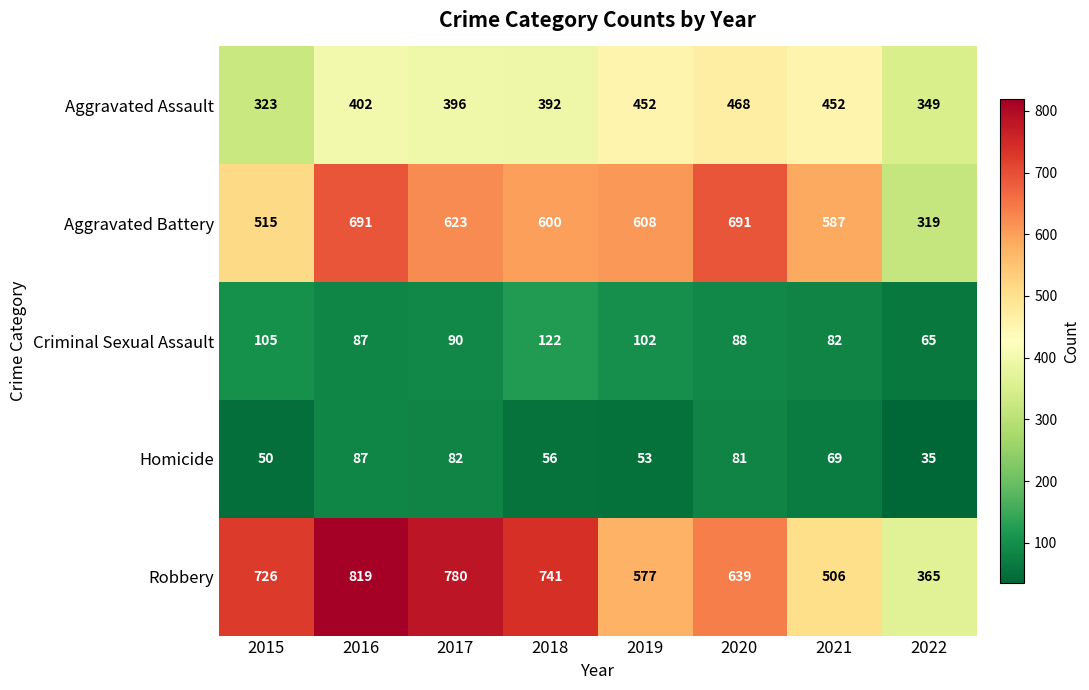

Where is Aggravated Assault nearest to the value 395?

2017